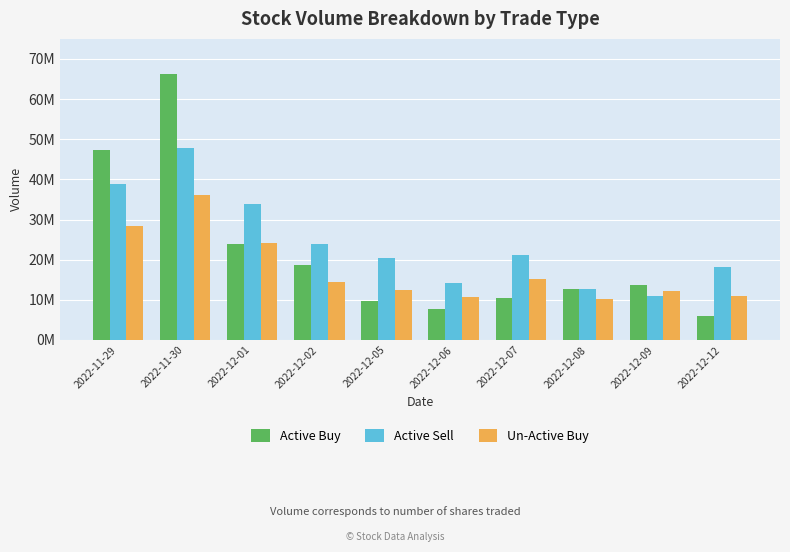

Which series changed the most between 2022-12-01 and 2022-12-02?

Active Sell